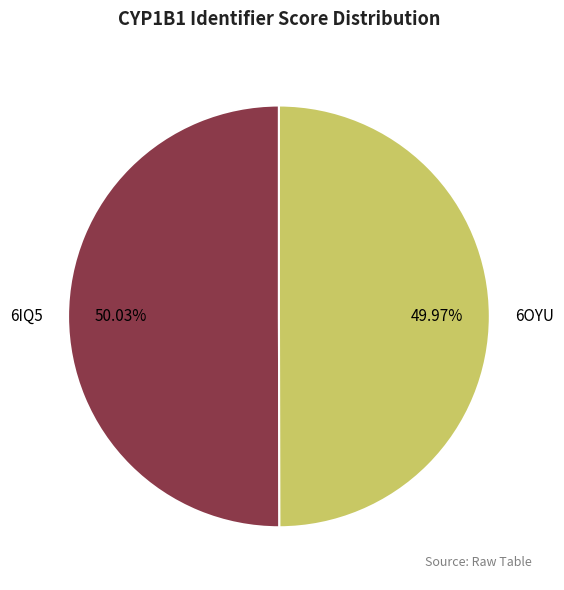

Count the number of slices in the pie.

2